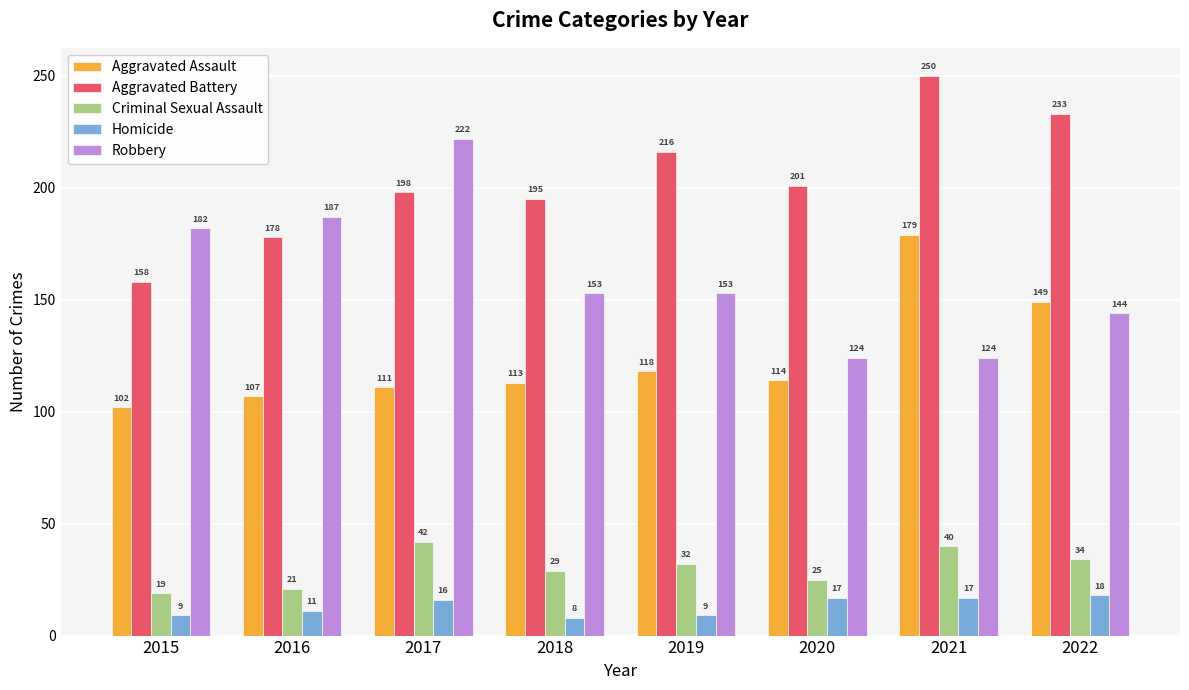

Rank the categories by Criminal Sexual Assault value from highest to lowest.

2017, 2021, 2022, 2019, 2018, 2020, 2016, 2015